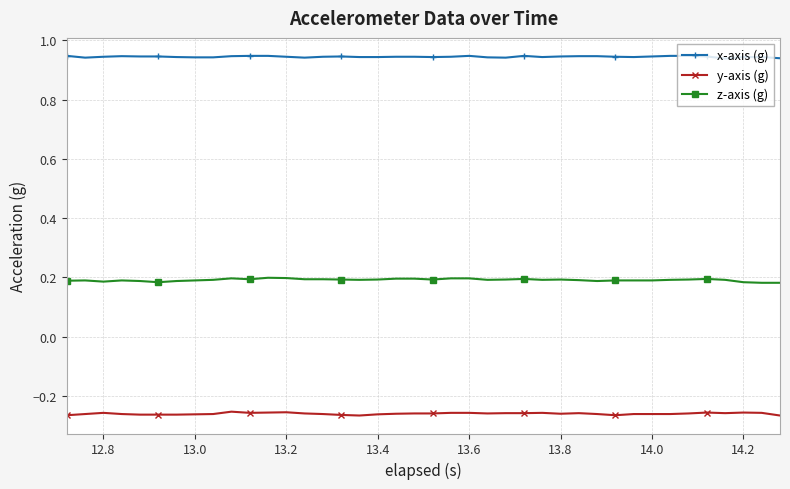

At how many categories does at least one series exceed 0?

40